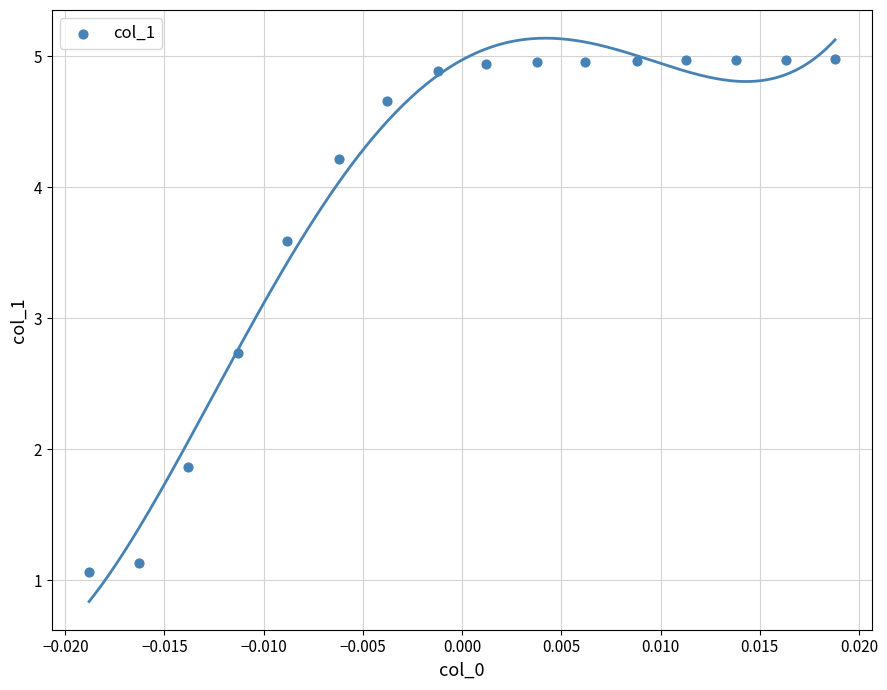

What Y value in the scatter plot is closest to 3?

2.7